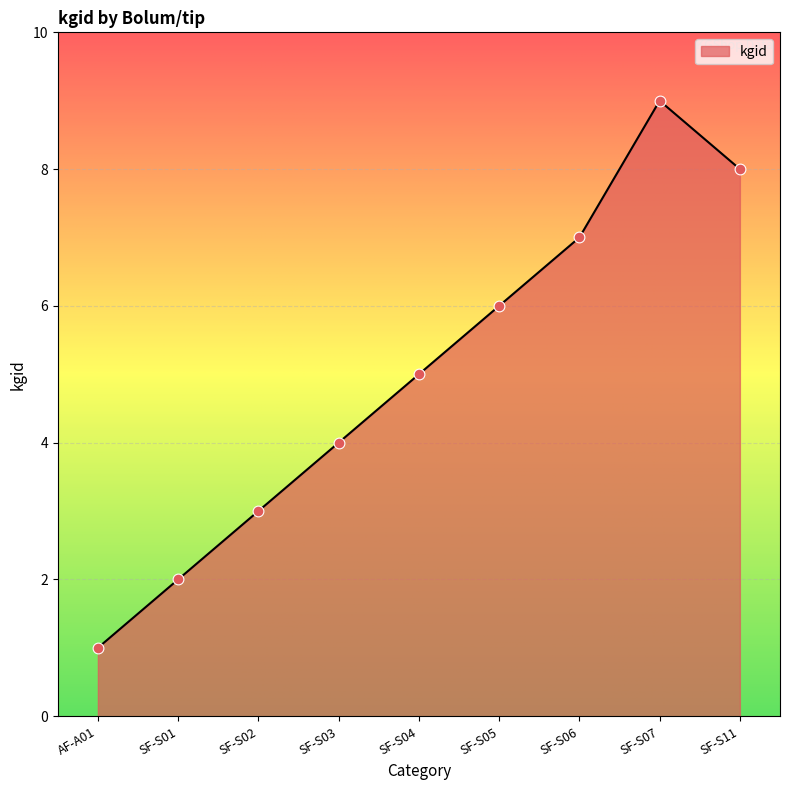

Between SF-S03 and SF-S11, which is larger?

SF-S11